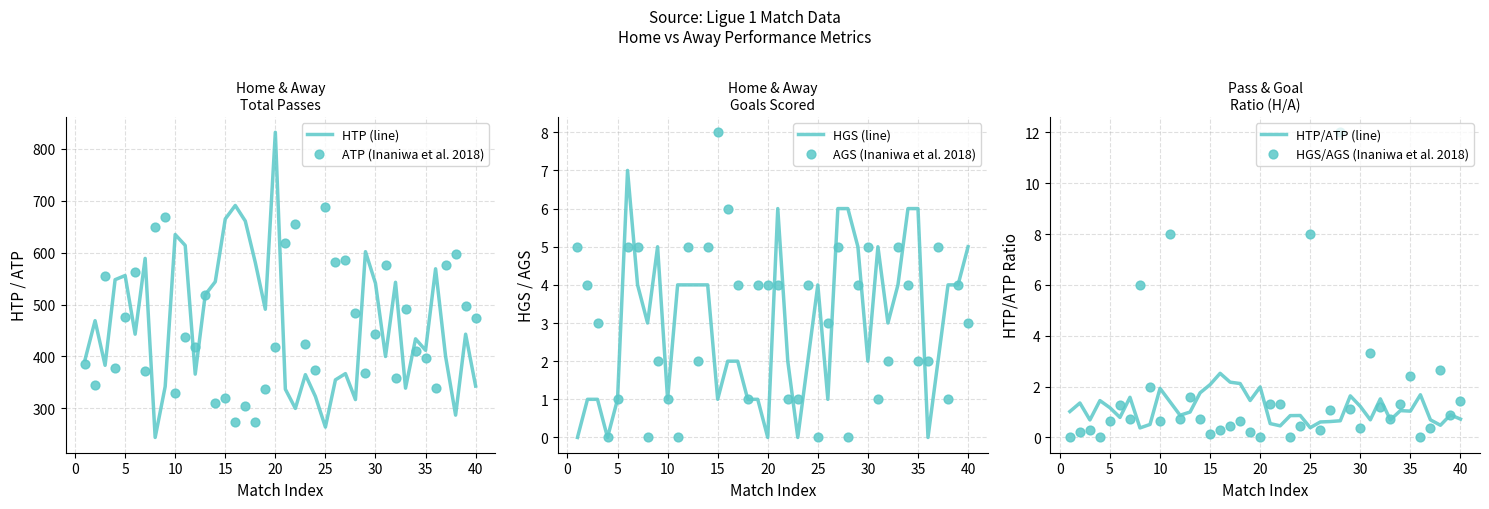

Which series contains the lowest Y value?

HGS (line)